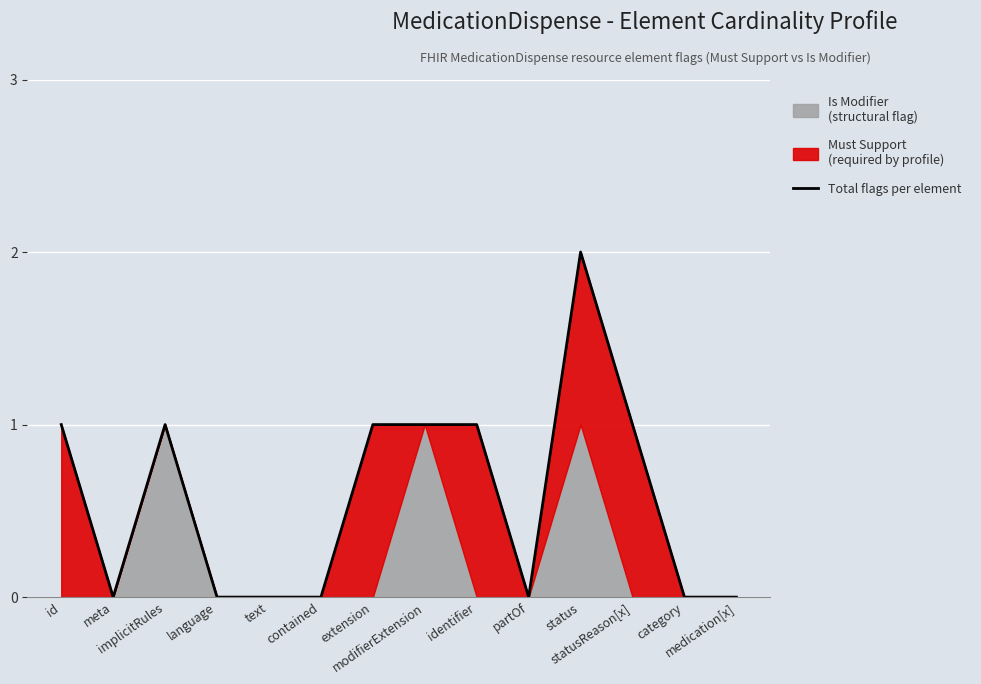

How many categories are shown in the chart?

14